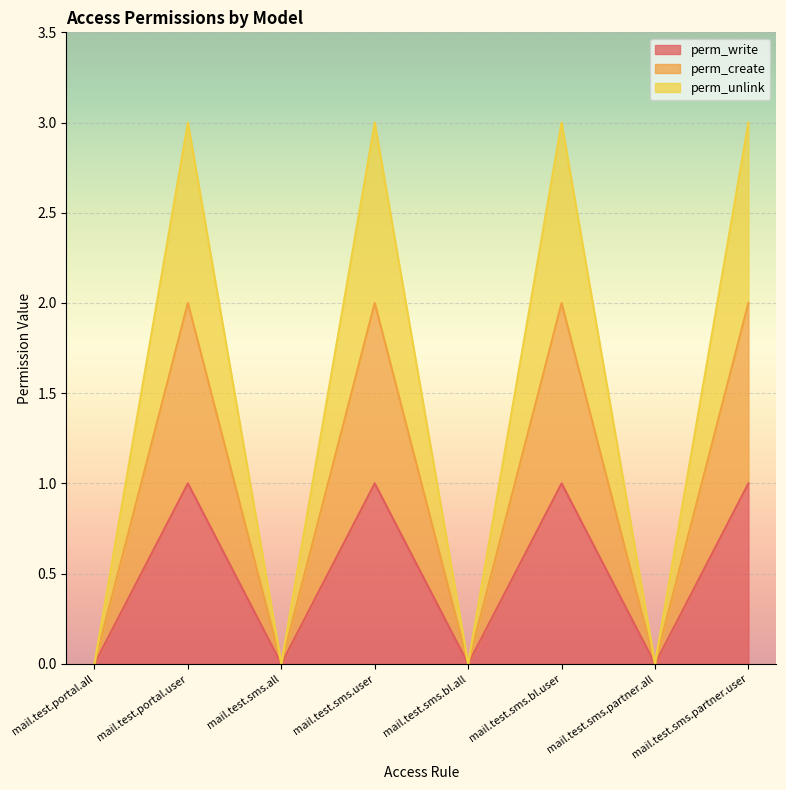

List the labels in order of perm_create value, largest first.

mail.test.portal.user, mail.test.sms.user, mail.test.sms.bl.user, mail.test.sms.partner.user, mail.test.portal.all, mail.test.sms.all, mail.test.sms.bl.all, mail.test.sms.partner.all